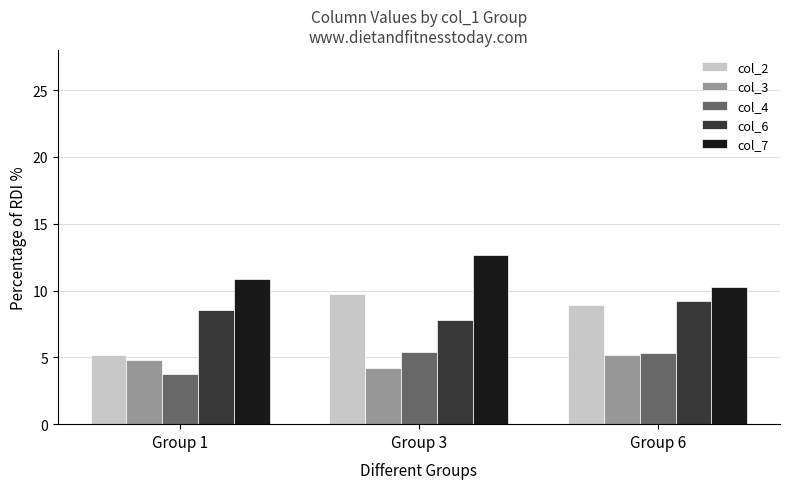

Rank the series by their maximum value, from highest to lowest.

col_7, col_2, col_6, col_4, col_3